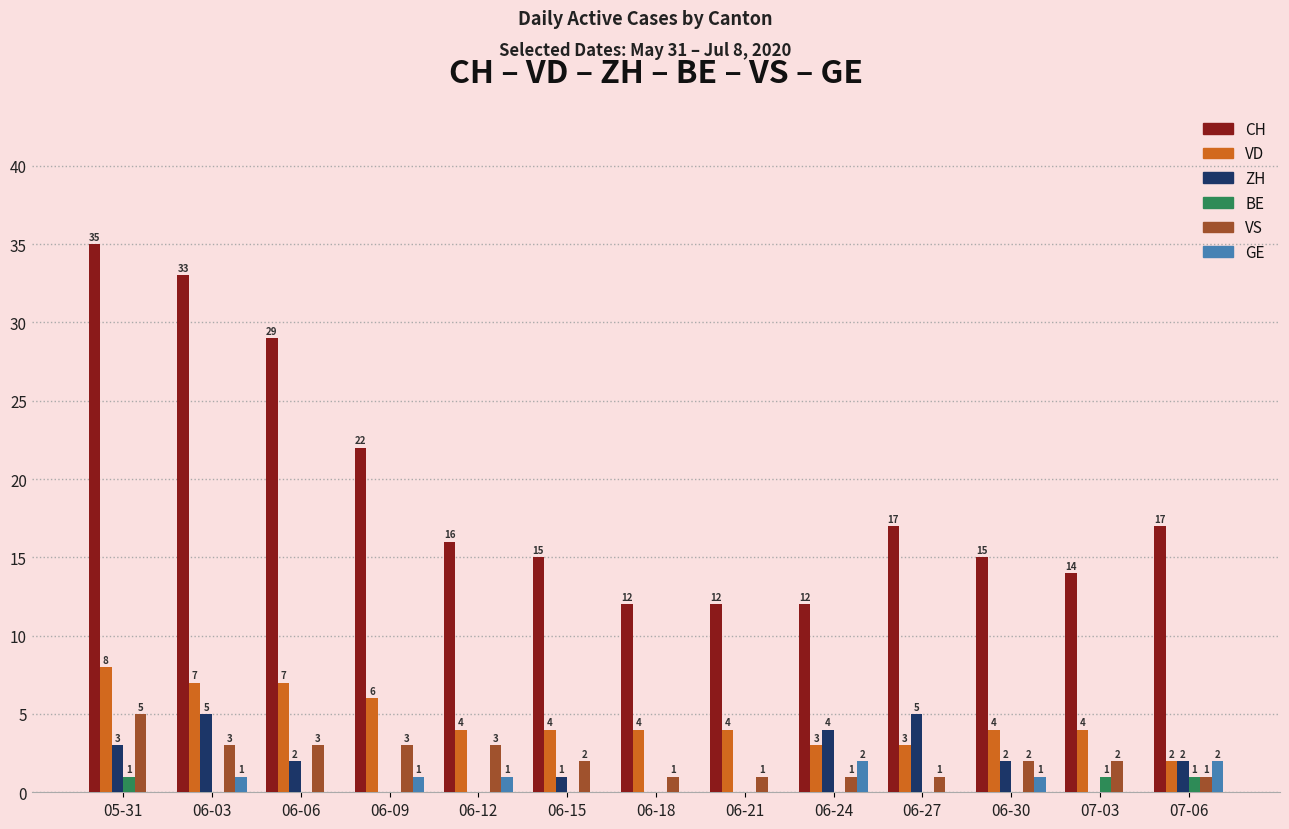

At which label does ZH first exceed 2?

05-31